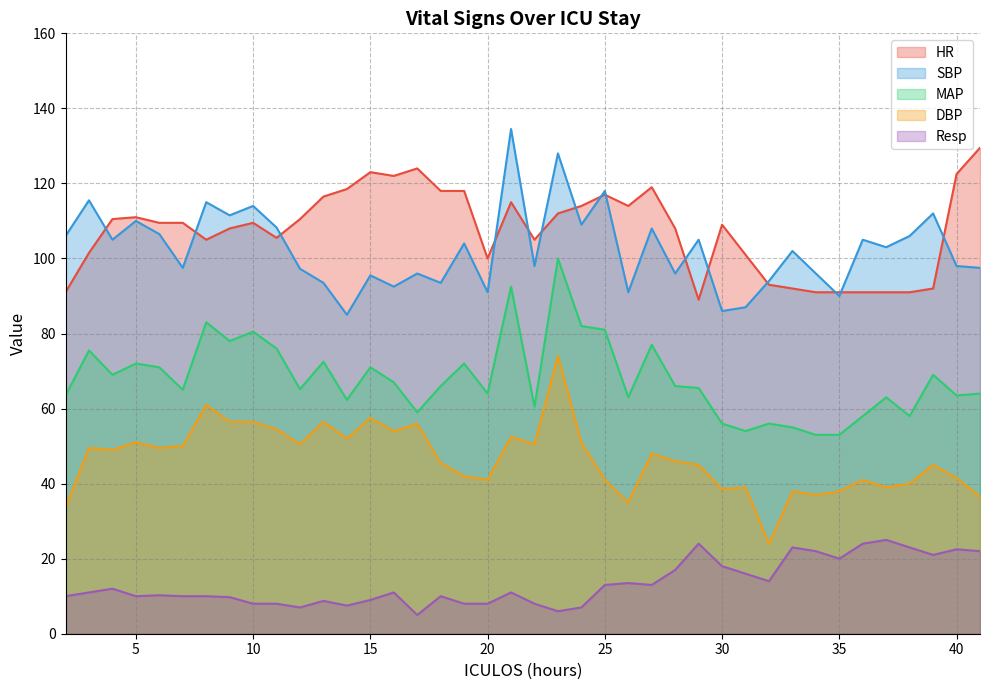

What is the lowest value of the MAP series?

53.0